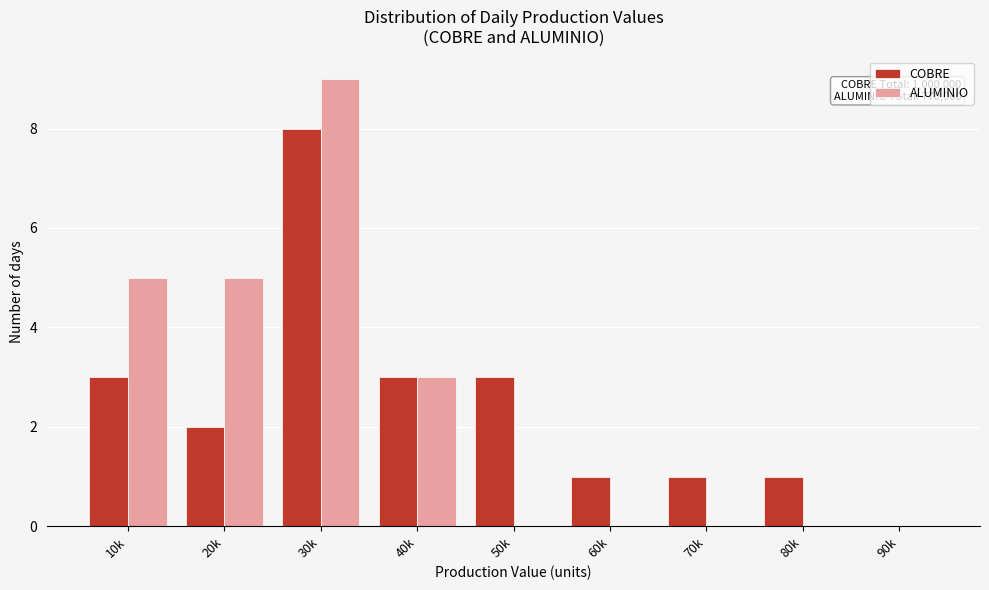

Reading right to left, extract all data points from this chart.

COBRE: 90k=0	80k=1	70k=1	60k=1	50k=3	40k=3	30k=8	20k=2	10k=3
ALUMINIO: 90k=0	80k=0	70k=0	60k=0	50k=0	40k=3	30k=9	20k=5	10k=5